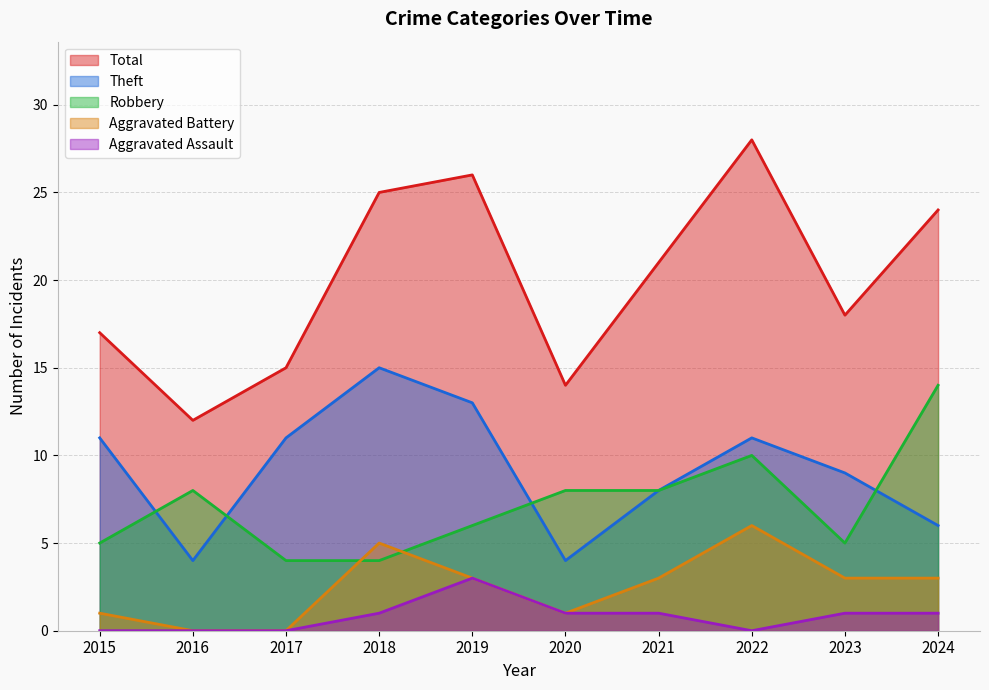

The Aggravated Battery series shows 3 at 2021. True or false?

True